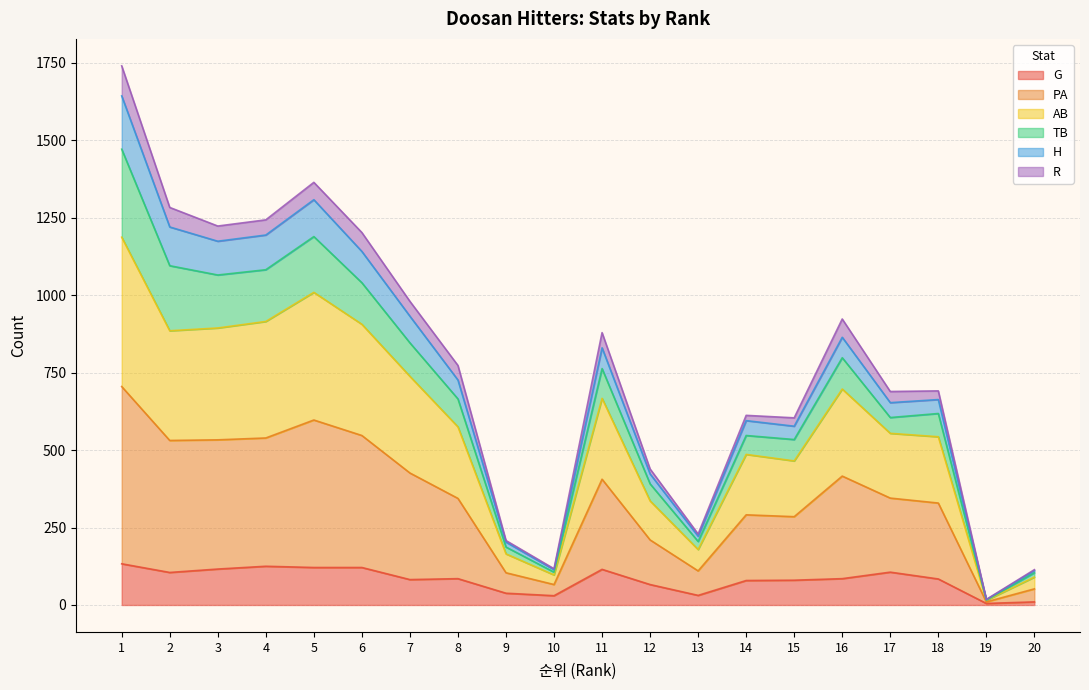

Does the chart have visible grid lines?

Yes